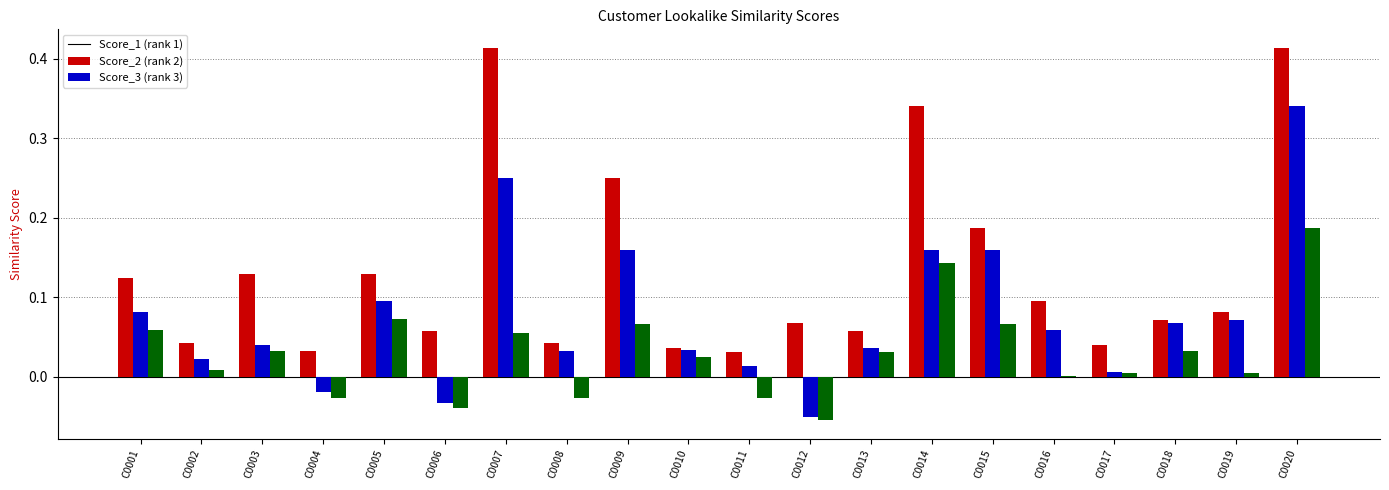

At which category is the sum across all series the highest?

C0020